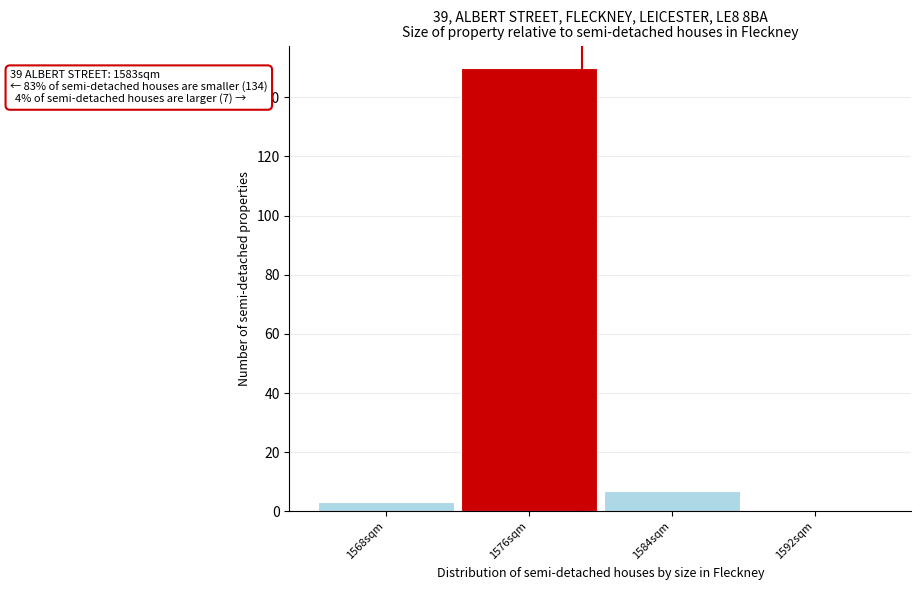

Reading right to left, transcribe all the data shown in this chart.

1592sqm=0	1584sqm=7	1576sqm=150	1568sqm=3